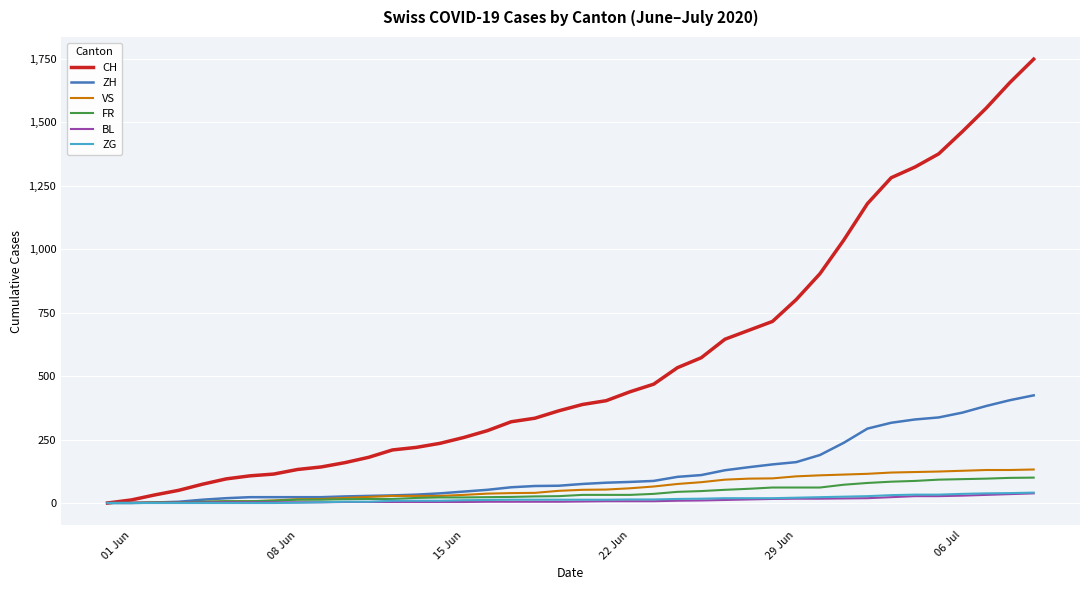

Which series has the largest range (max minus min)?

CH